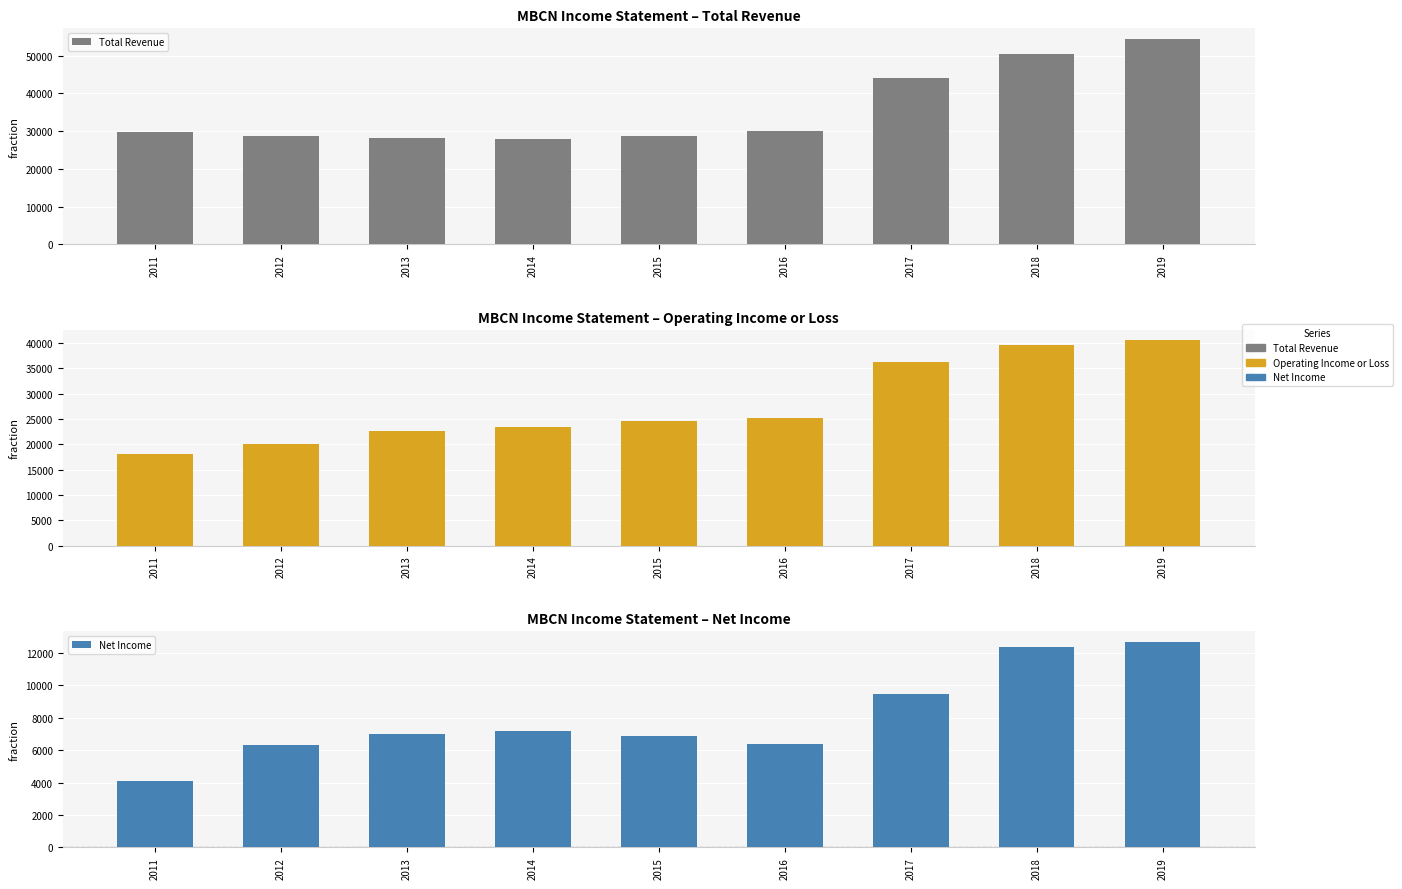

How many values in the Operating Income or Loss series are below 24500?

4